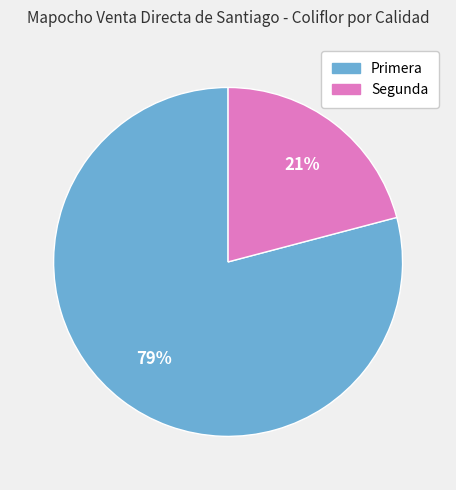

Rank the categories by value from highest to lowest.

Primera, Segunda